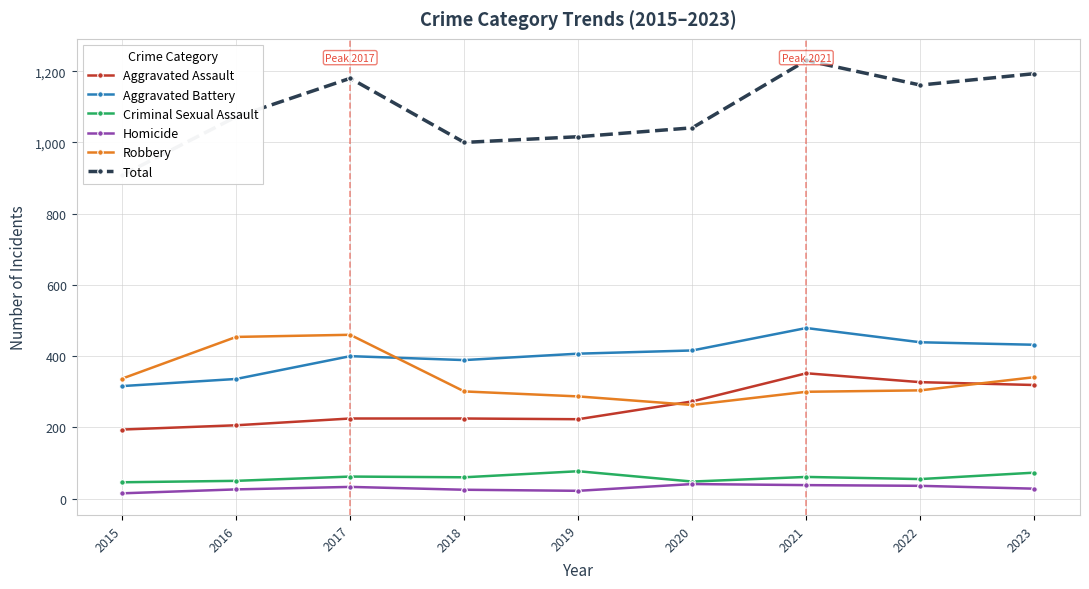

Does the chart have visible grid lines?

Yes